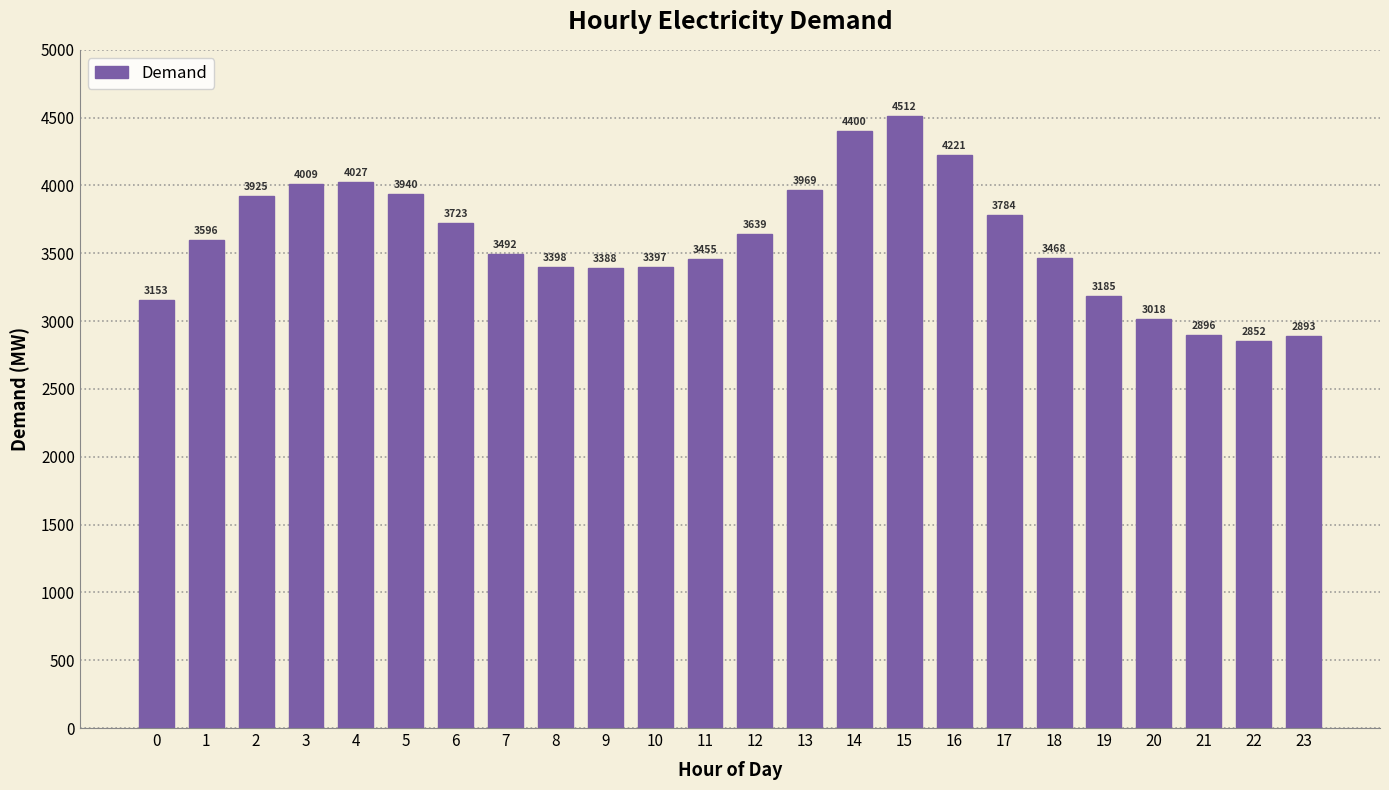

True or false: the data shows 3455 at 11.

True